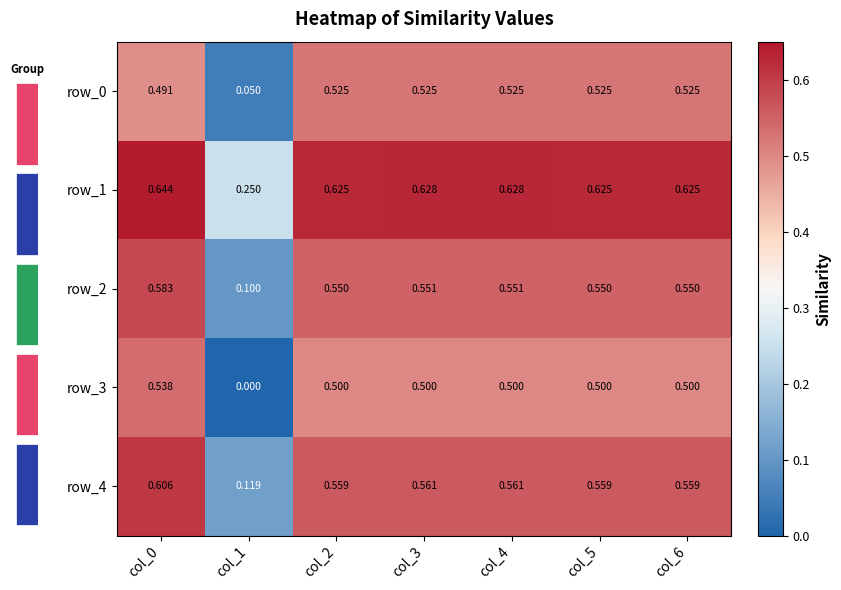

Rank the series by their maximum value, from highest to lowest.

row_1, row_4, row_2, row_3, row_0